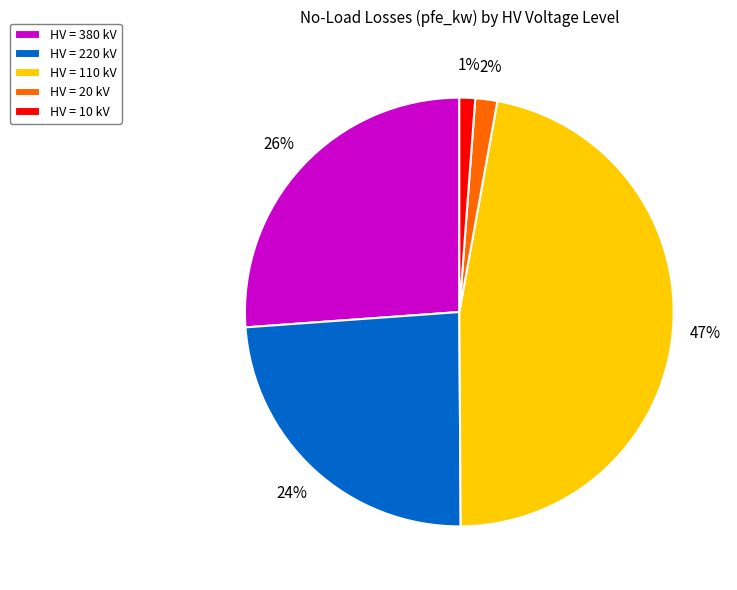

To the nearest percent, what portion does HV = 110 kV represent?

47%